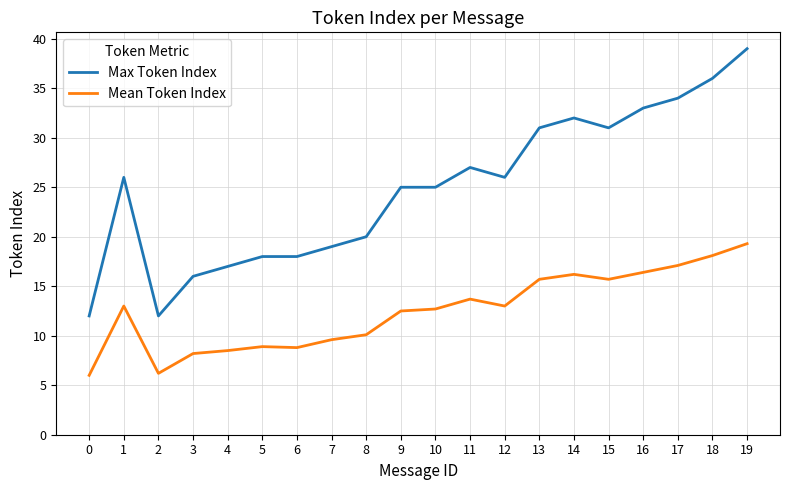

Rank the series by their average value, from highest to lowest.

Max Token Index, Mean Token Index